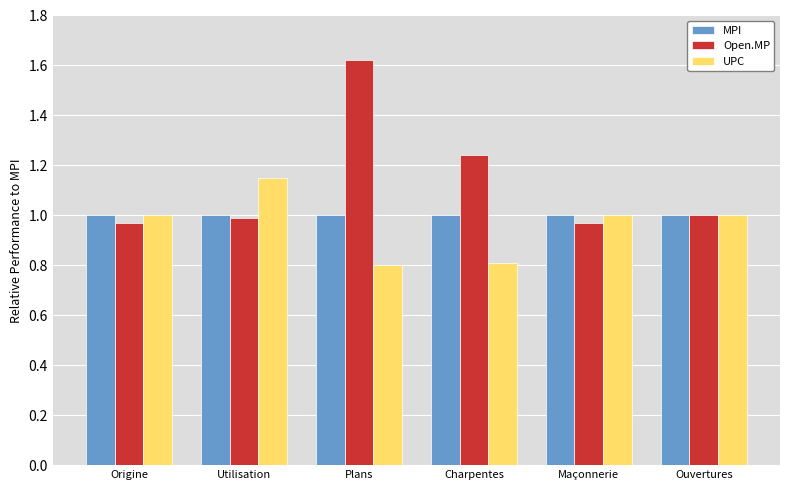

What is the minimum value shown in the chart?

0.8